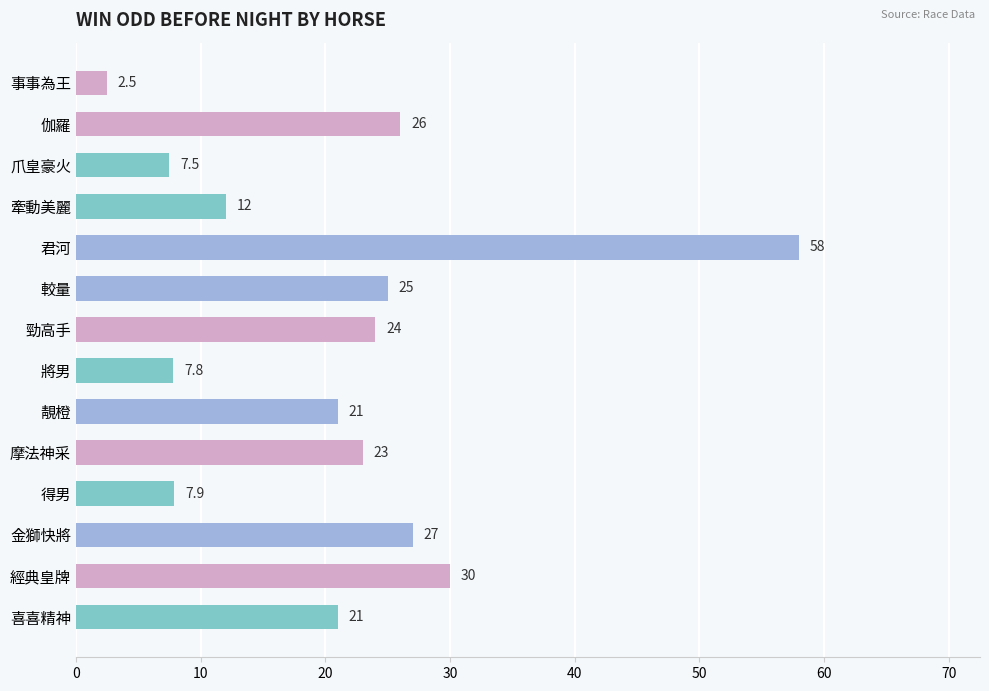

At which label is the value closest to 30?

經典皇牌